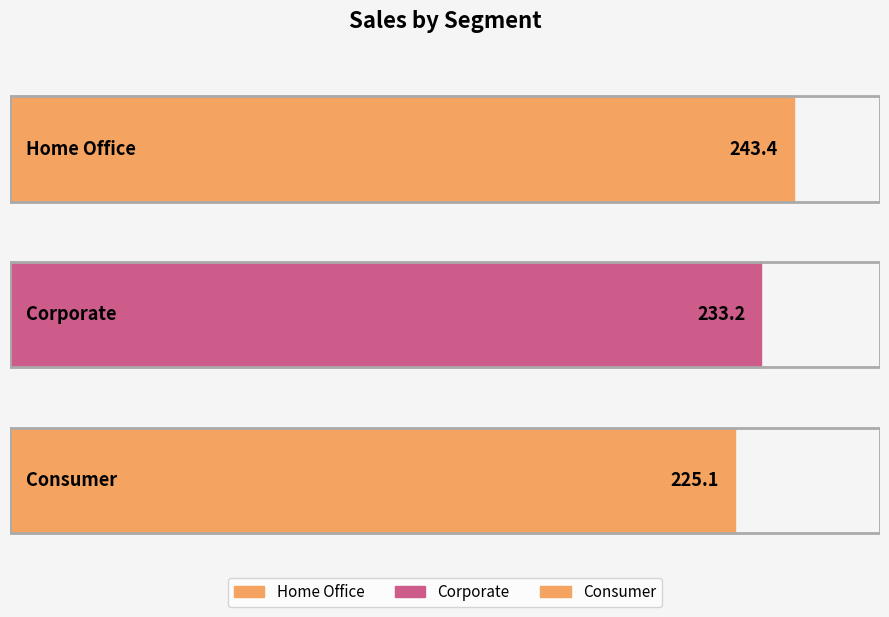

At which category does the chart reach its peak across all series?

Home Office